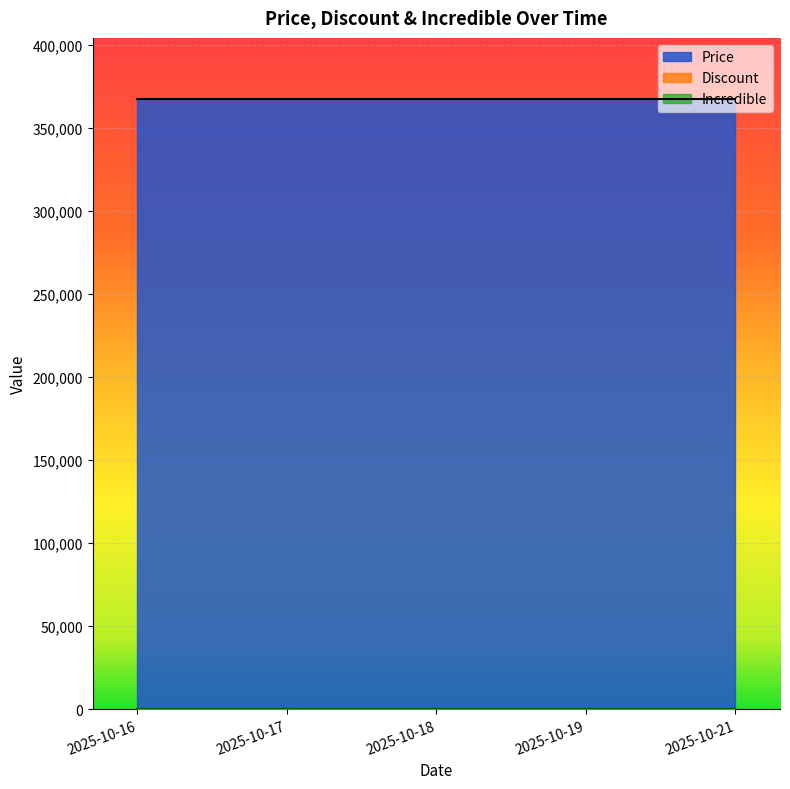

At which category is the sum across all series the highest?

2025-10-16